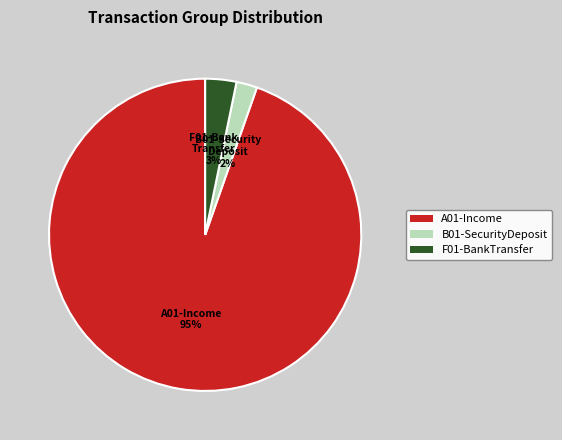

Which has a higher value, F01-BankTransfer or A01-Income?

A01-Income